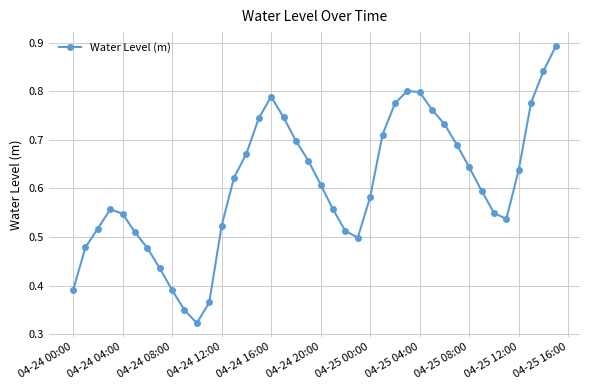

How many points are higher than both their immediate neighbors (excluding endpoints)?

3